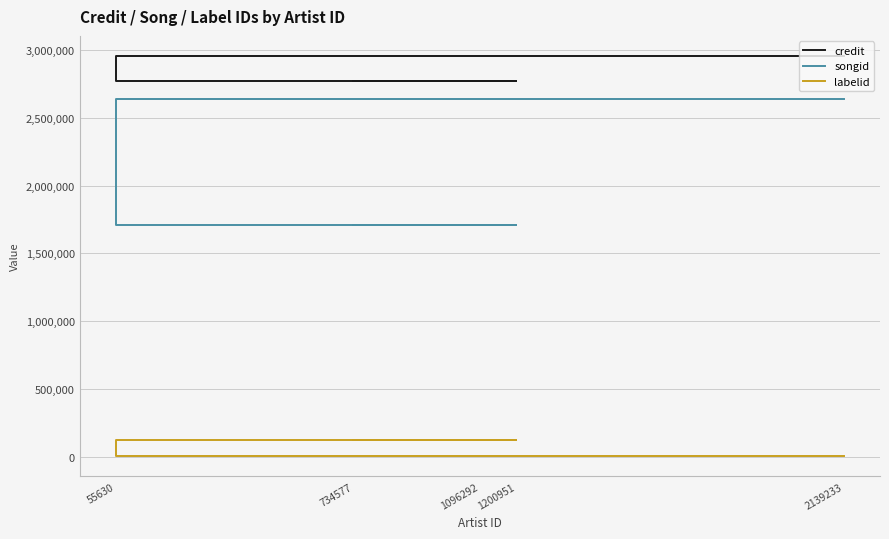

List the series in order of their overall mean, highest first.

credit, songid, labelid